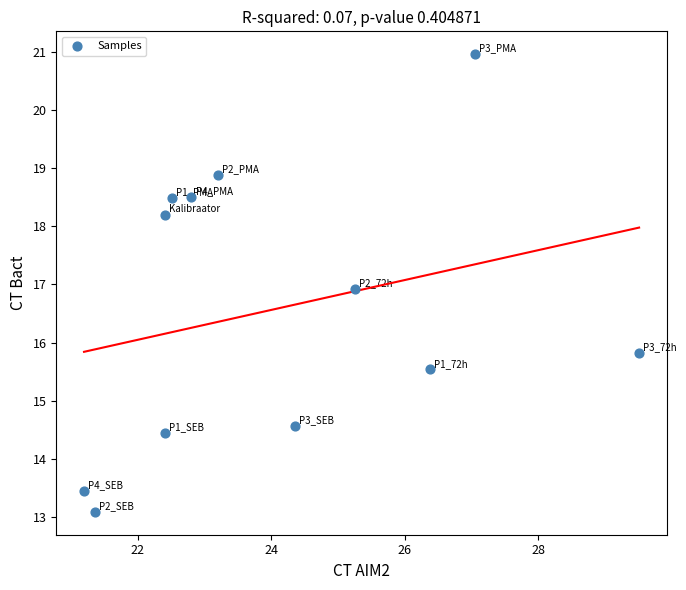

What is the range of Y values (max minus min)?

7.9